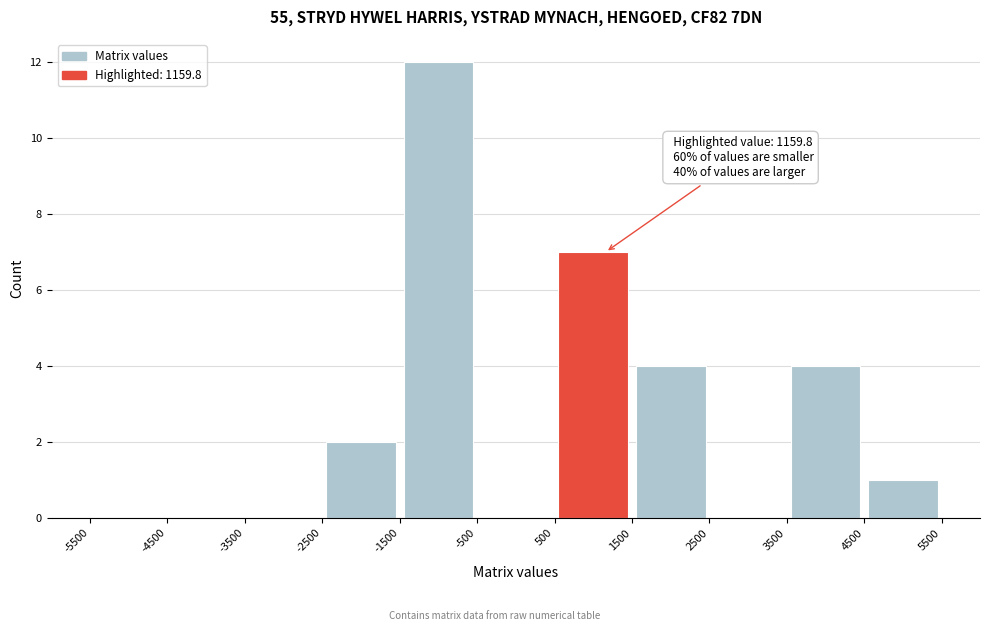

Over which range of the x-axis is the bar tallest?

-1500 to -500